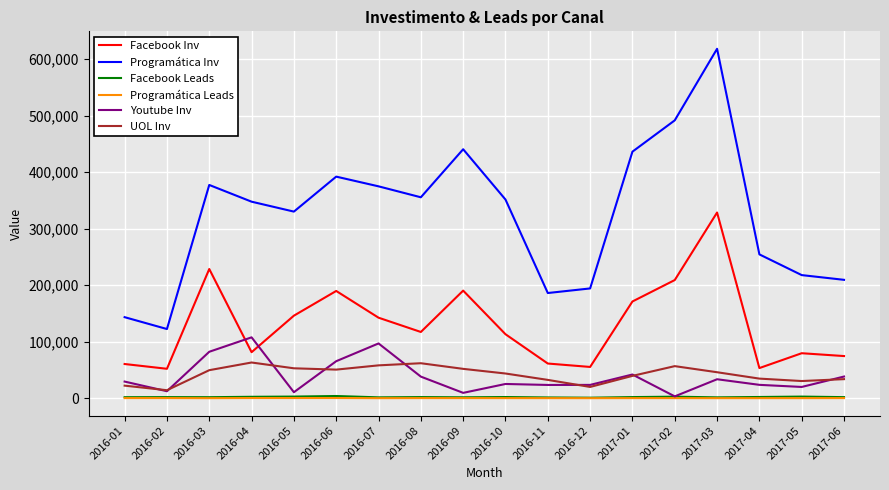

At which label does Programática Inv reach its peak?

2017-03